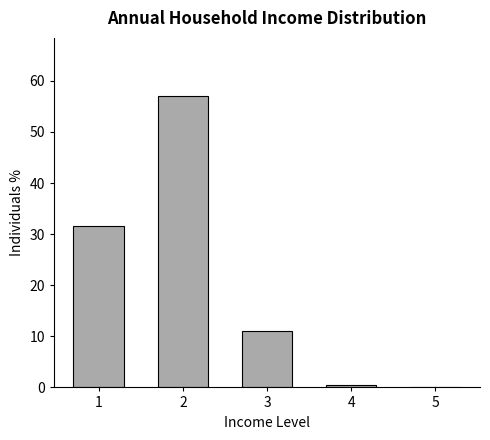

Is it true that the value at 3 is 11.0?

True